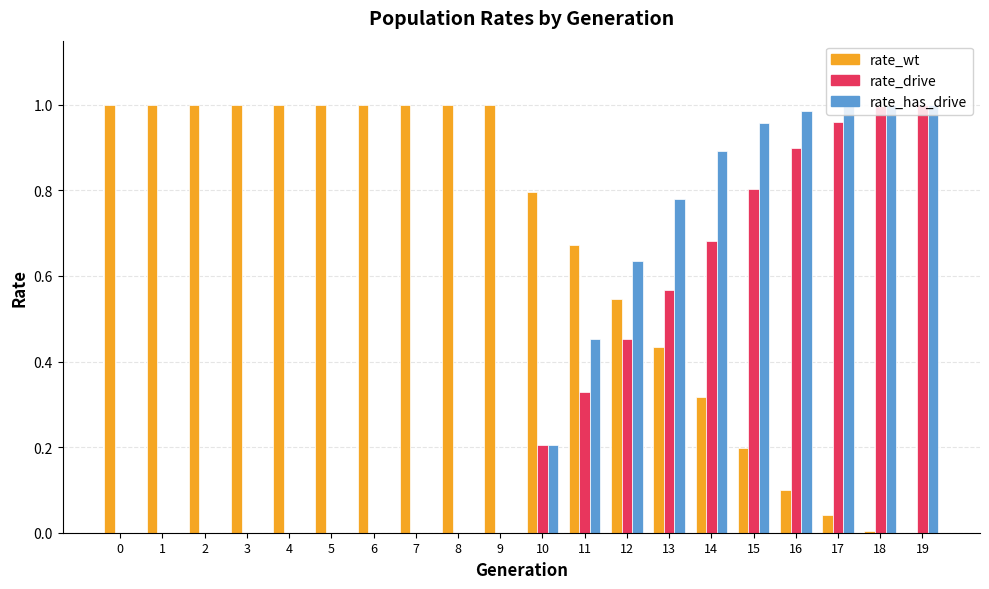

The value of rate_has_drive at 5 is -0.5. True or false?

False